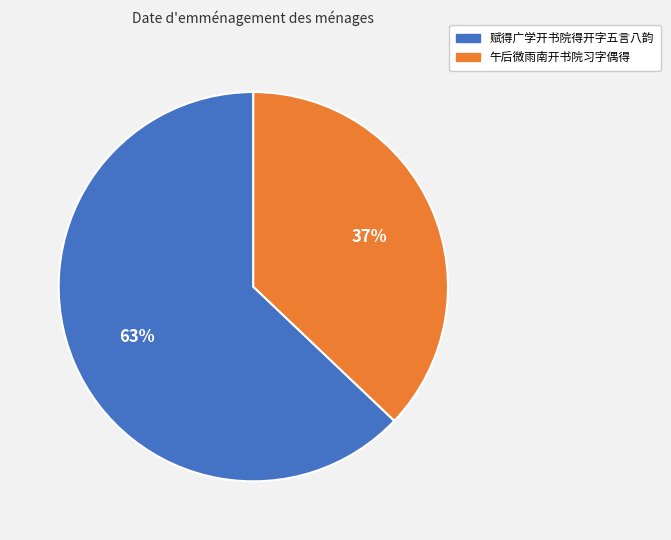

Is the sum of 赋得广学开书院得开字五言八韵 and 午后微雨南开书院习字偶得 greater than half?

Yes